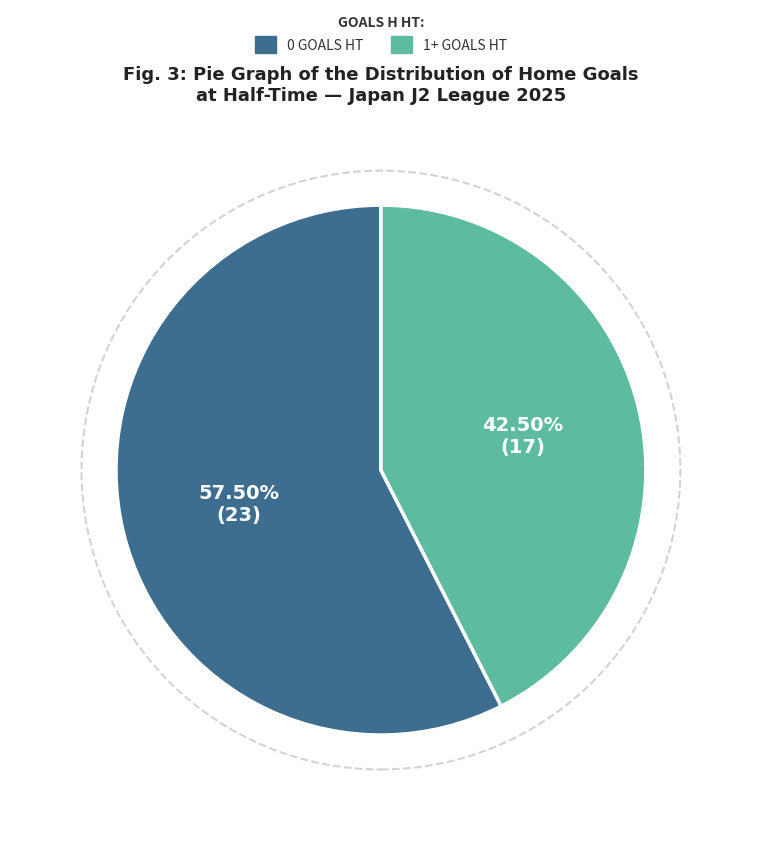

Is there a majority slice in this chart?

Yes